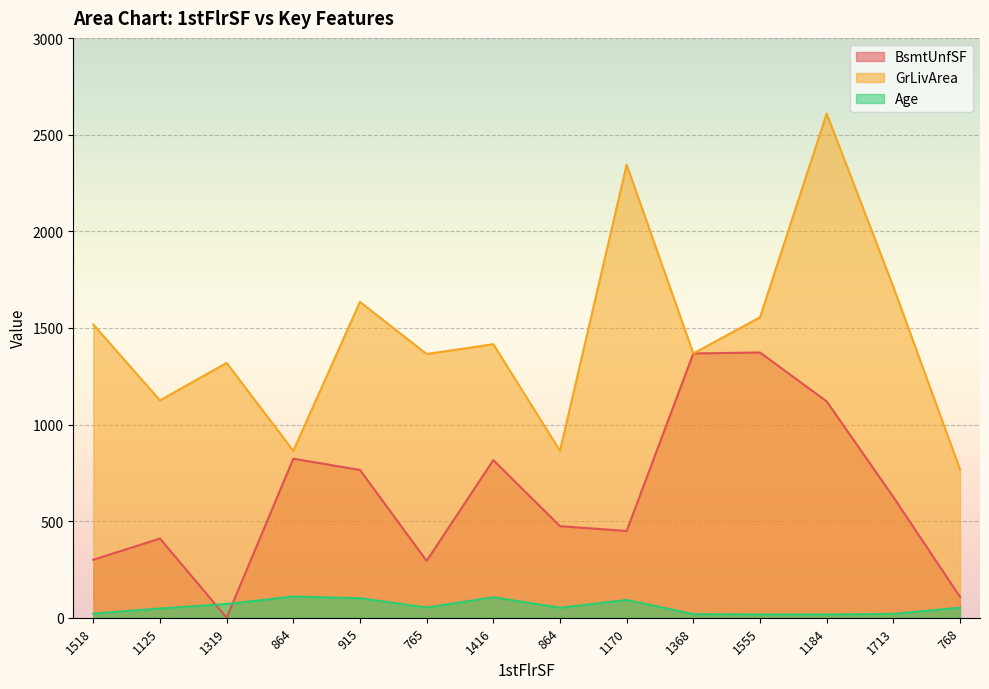

Which series changed the most between 1555 and 768?

BsmtUnfSF